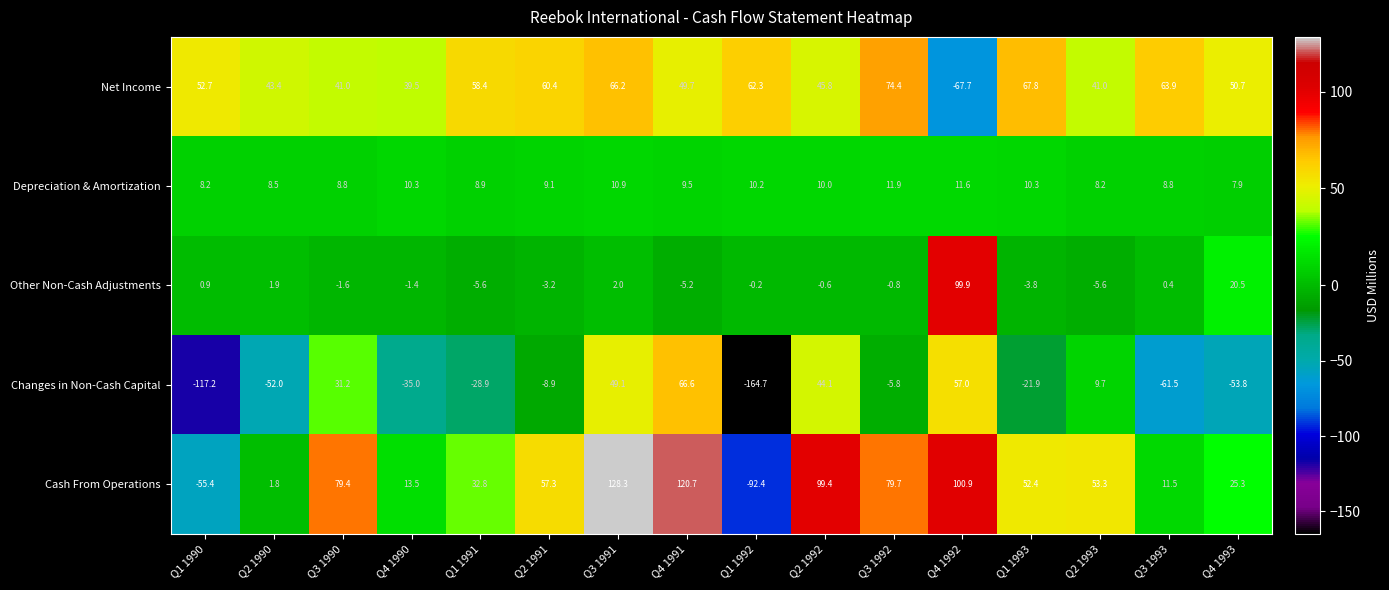

What is the difference between the highest and lowest values at Q3 1991?

126.3